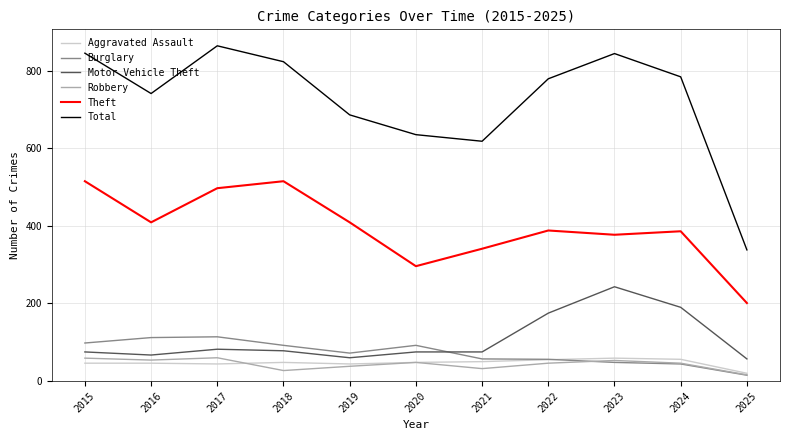

What is the smallest value displayed?

15